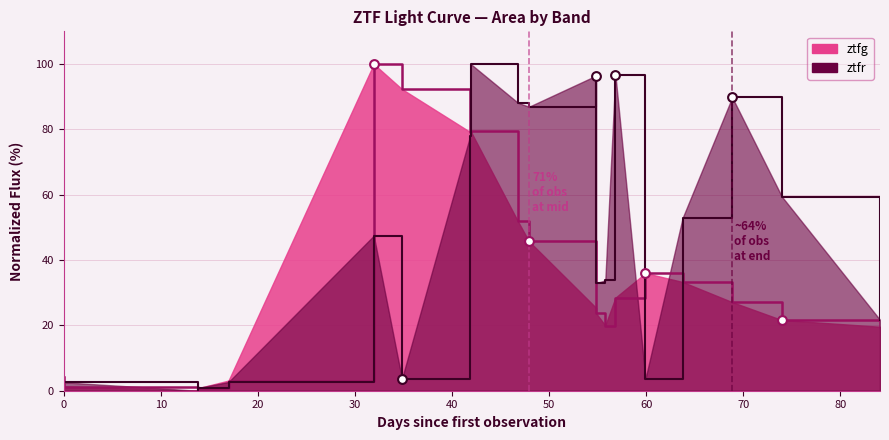

What are all the series names shown in the legend?

ztfg, ztfr